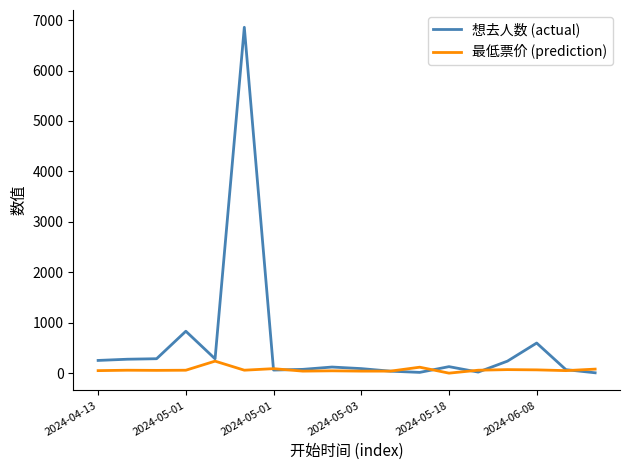

List the series in order of their peak value, highest first.

想去人数 (actual), 最低票价 (prediction)